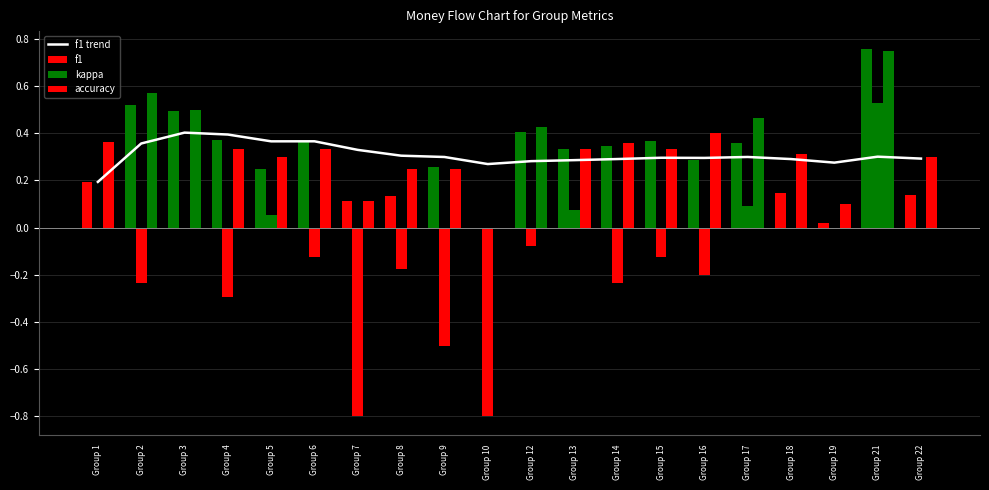

What is the sum of the f1 trend values at Group 12 and Group 6?

0.6